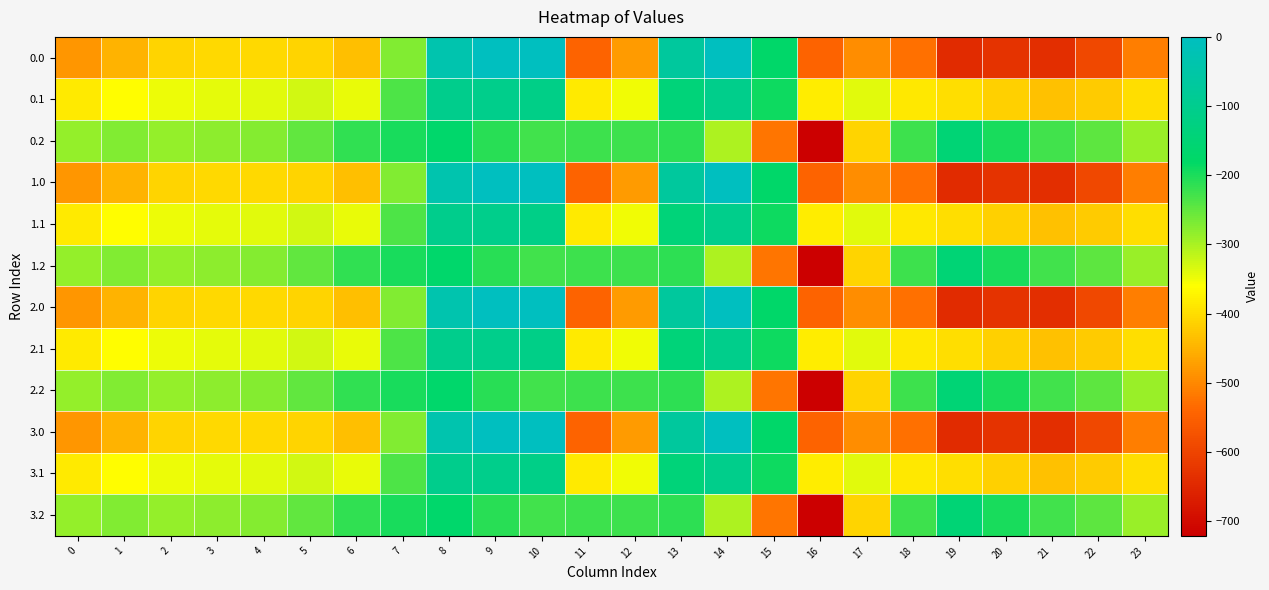

What is the spread (max minus min) of values at 11?

319.0